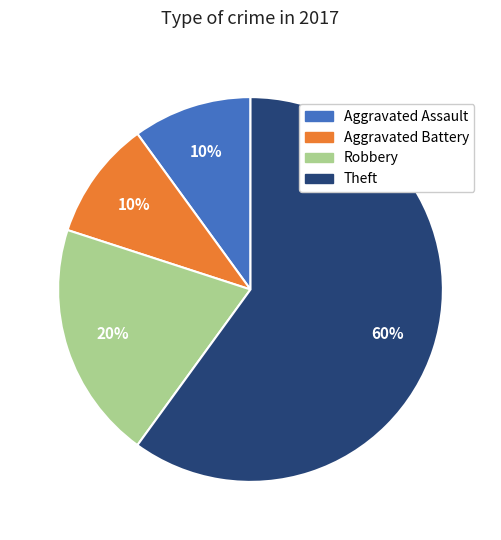

Combined, do Robbery and Aggravated Battery account for over 50%?

No